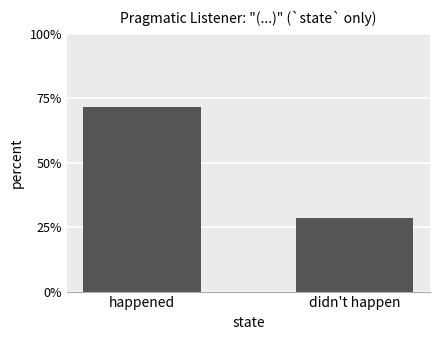

Are the bars horizontal?

No